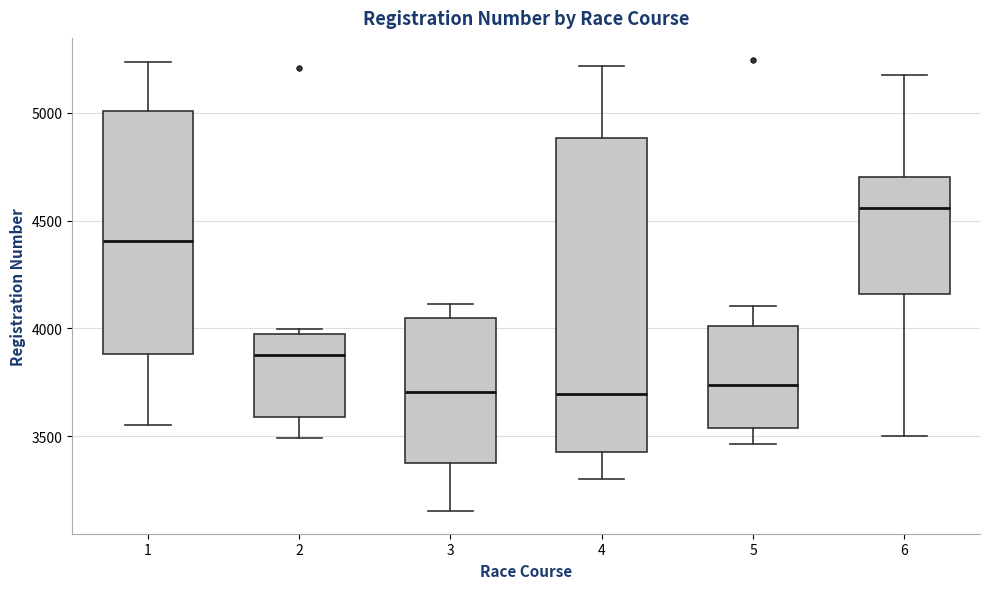

Reading left to right, read every box against the y-axis: the position of its median line, the range the box covers, and the ends of its whiskers. The values are not printed on the chart, so give them approximately, as read against the axis.

1: median 4400, box 3900 to 5000, whiskers 3550 to 5250
2: median 3900, box 3600 to 3950, whiskers 3500 to 4000
3: median 3700, box 3350 to 4050, whiskers 3150 to 4100
4: median 3700, box 3450 to 4900, whiskers 3300 to 5200
5: median 3750, box 3550 to 4000, whiskers 3450 to 4100
6: median 4550, box 4150 to 4700, whiskers 3500 to 5200